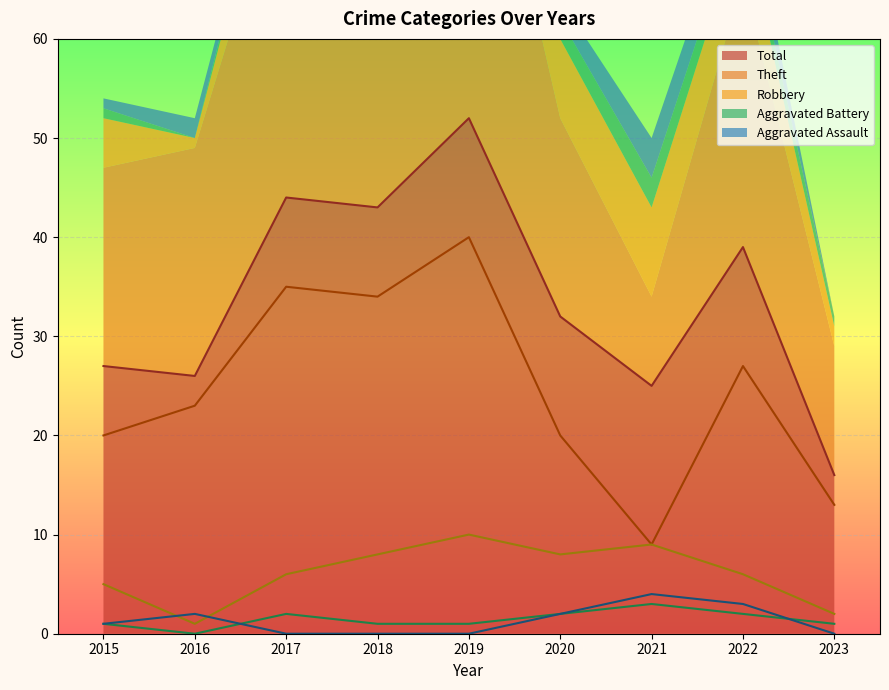

Where is the first local maximum for Total?

2017